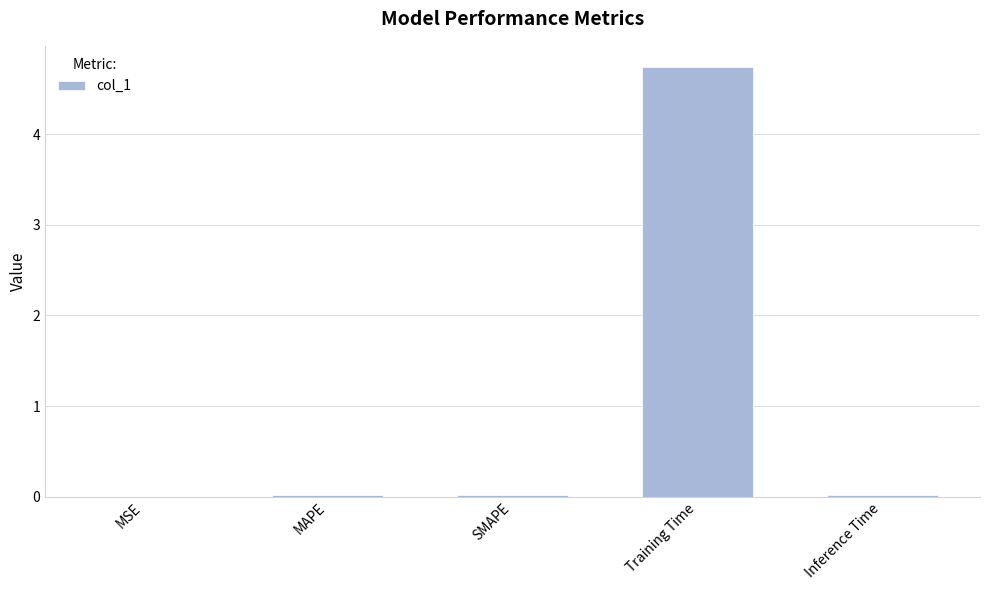

Is it true that the value at MAPE is 0.0?

True